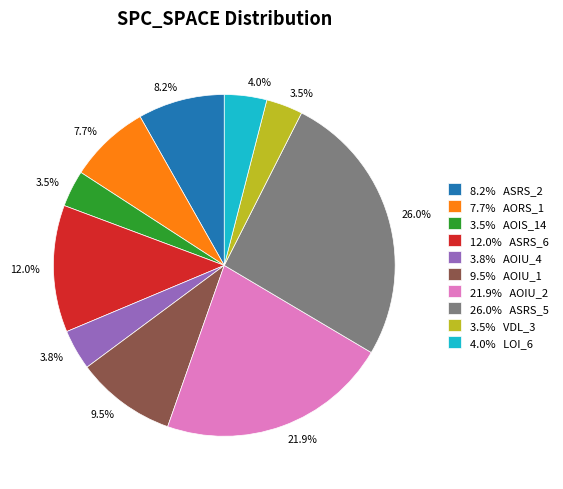

What percentage is NOT represented by 3.8% AOIU_4?

96.2%